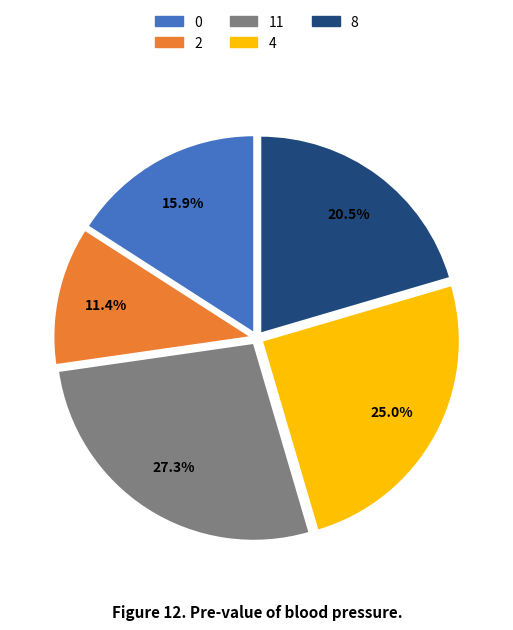

Does 11 account for over 50% of the chart?

No